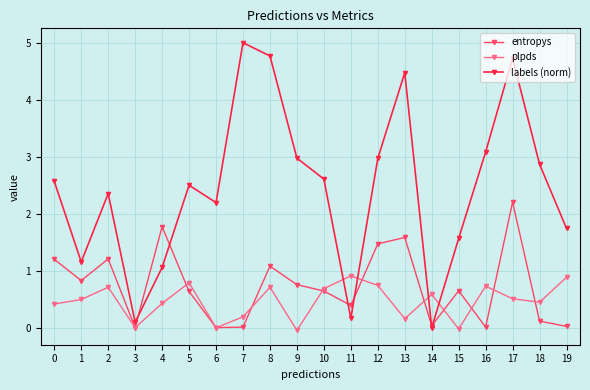

How many interior local peaks does the labels (norm) series have?

5